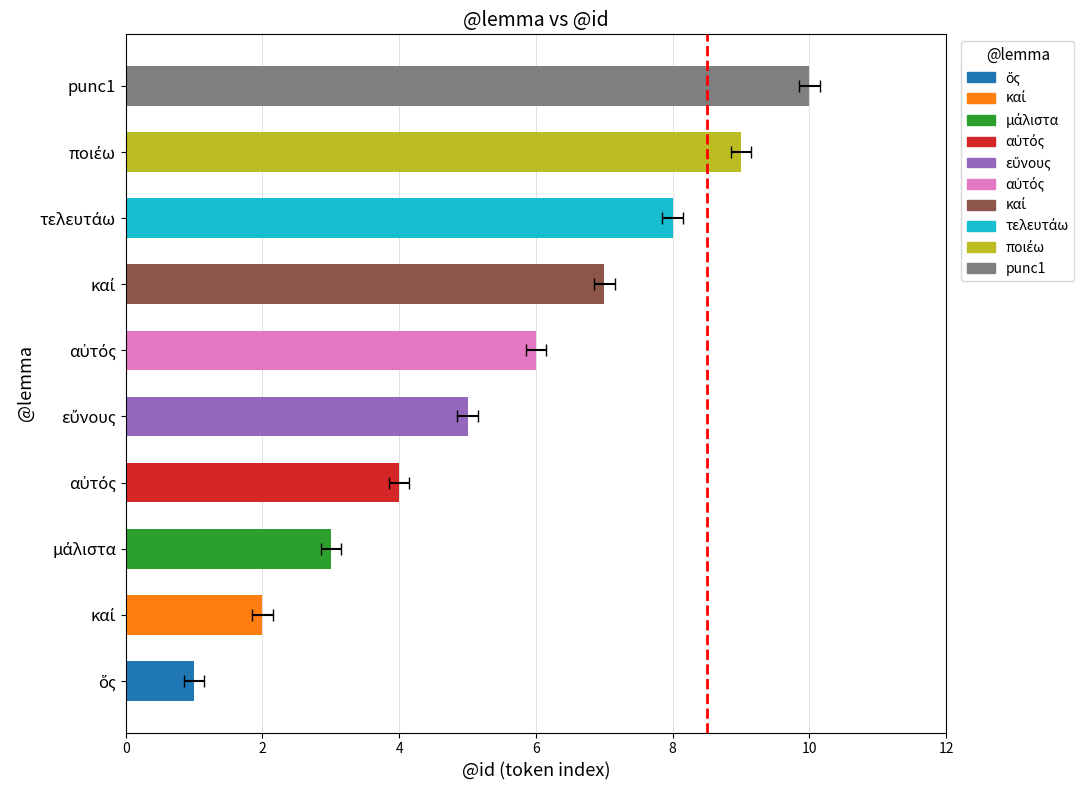

What is the label of the 7th bar from the left?

καί